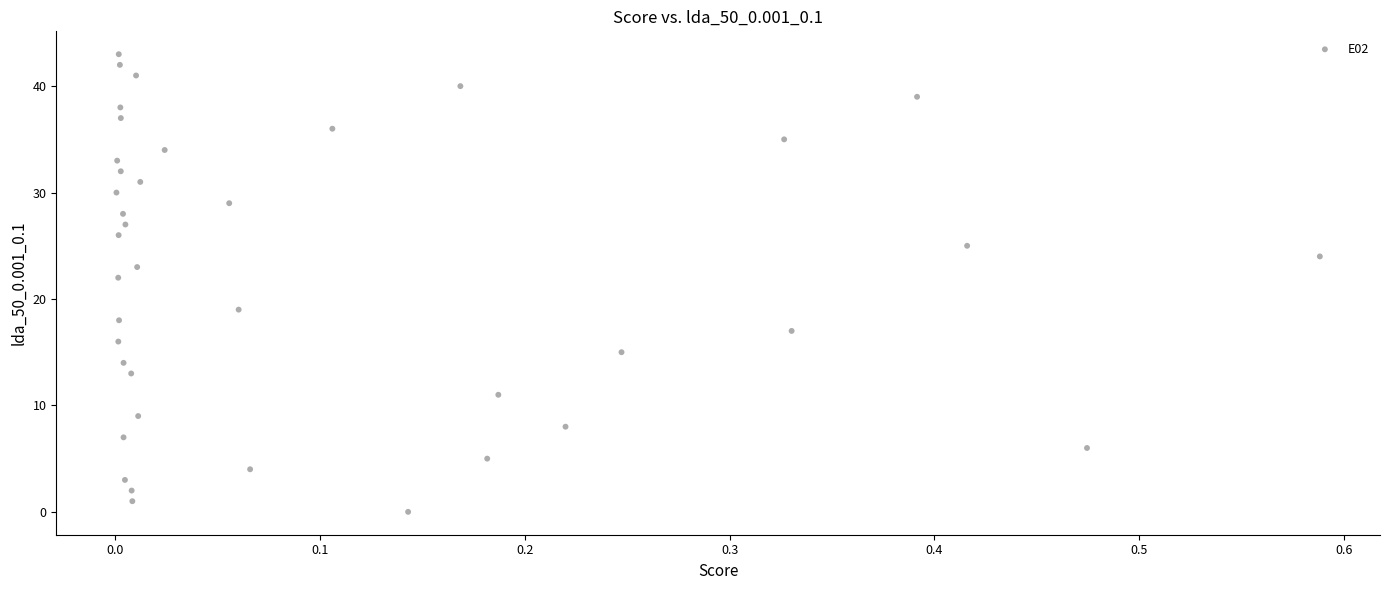

What Y value in the scatter plot is closest to 21?

22